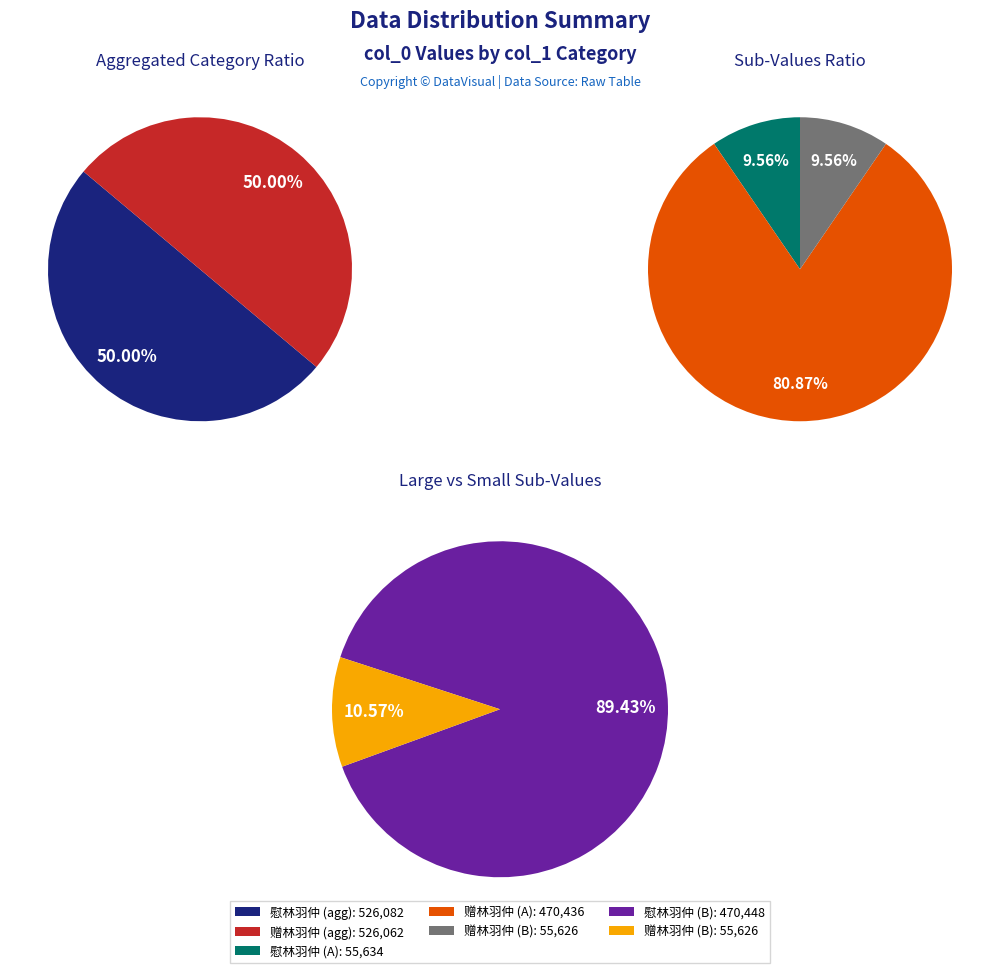

What is the smallest slice in the pie chart?

赠林羽仲